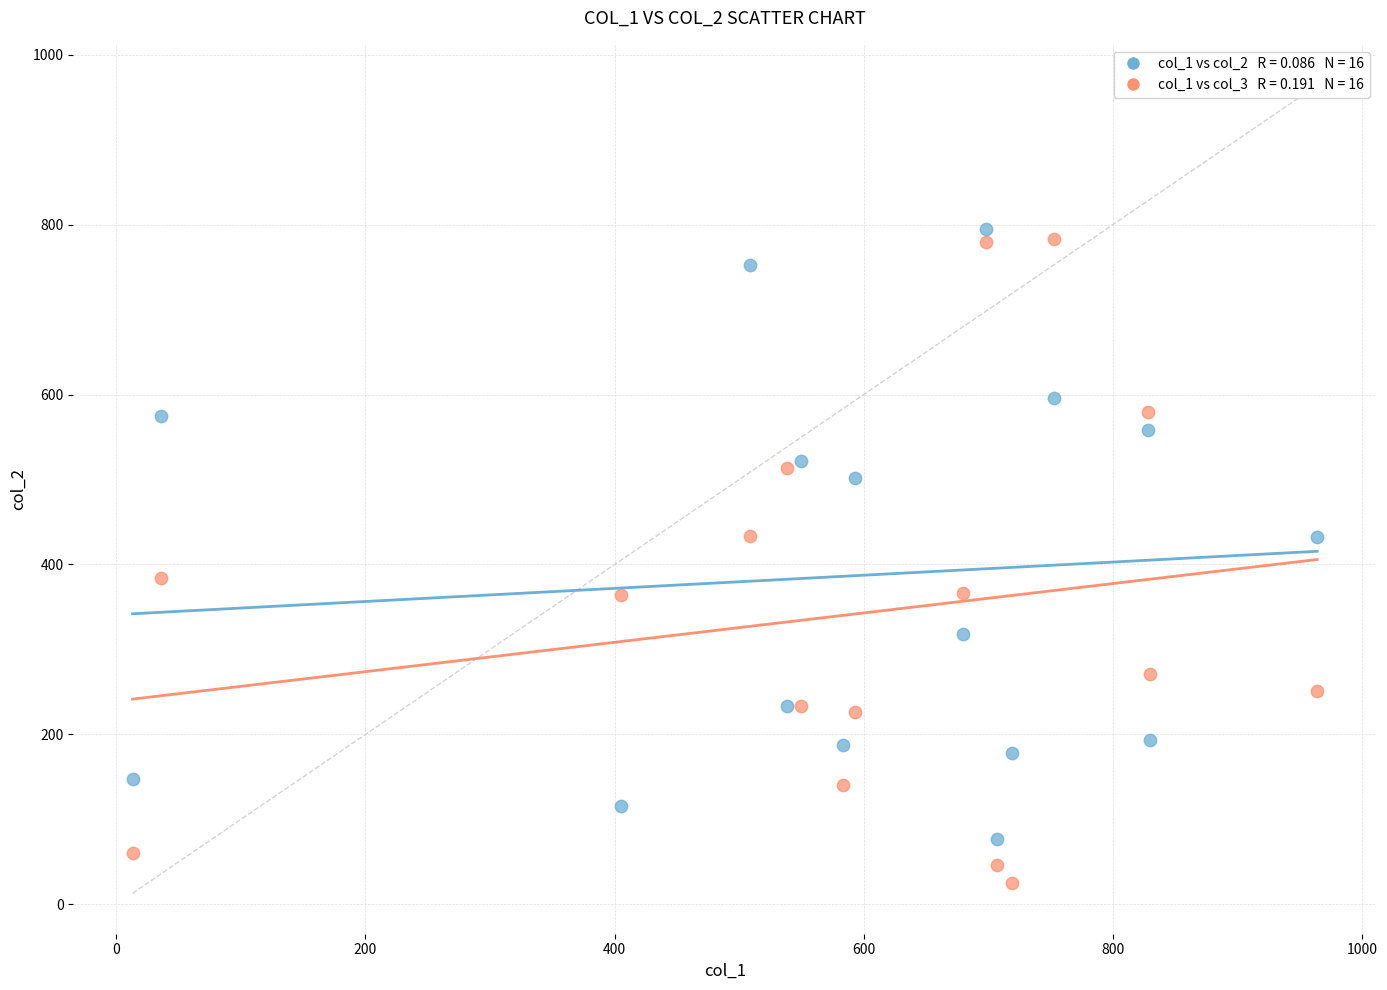

Across all data points, what is the range of Y values (max minus min)?

770